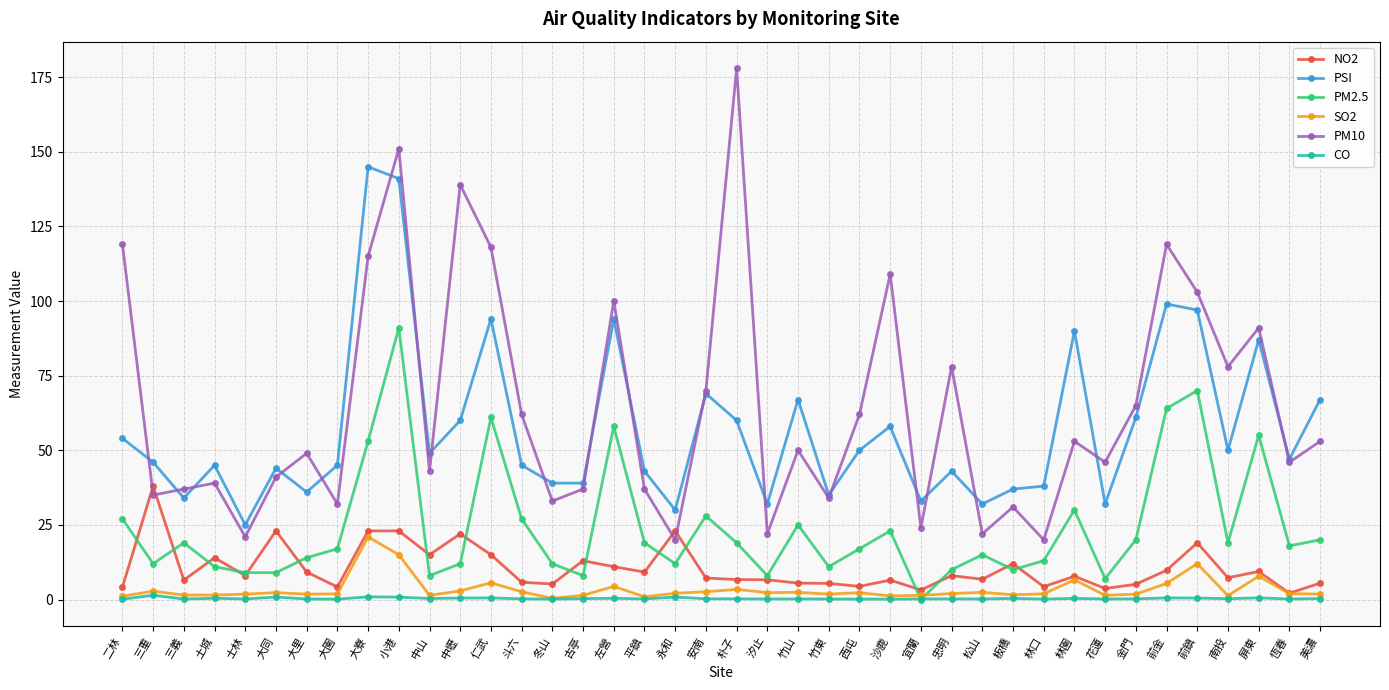

At which label does SO2 reach its peak?

大寮